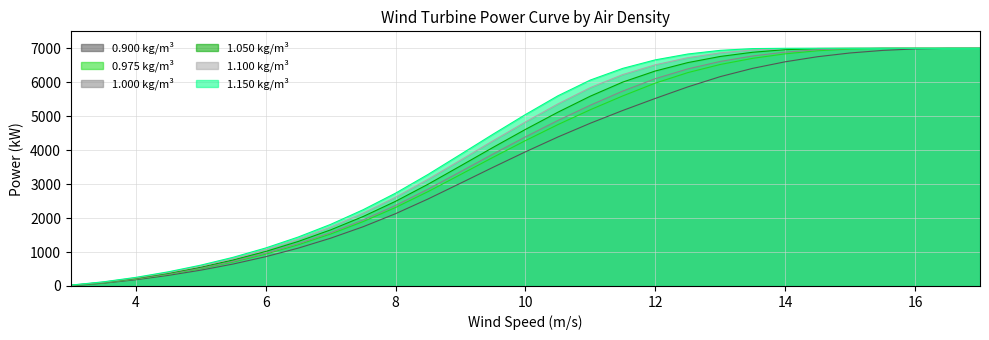

What is the greatest value displayed?

7000